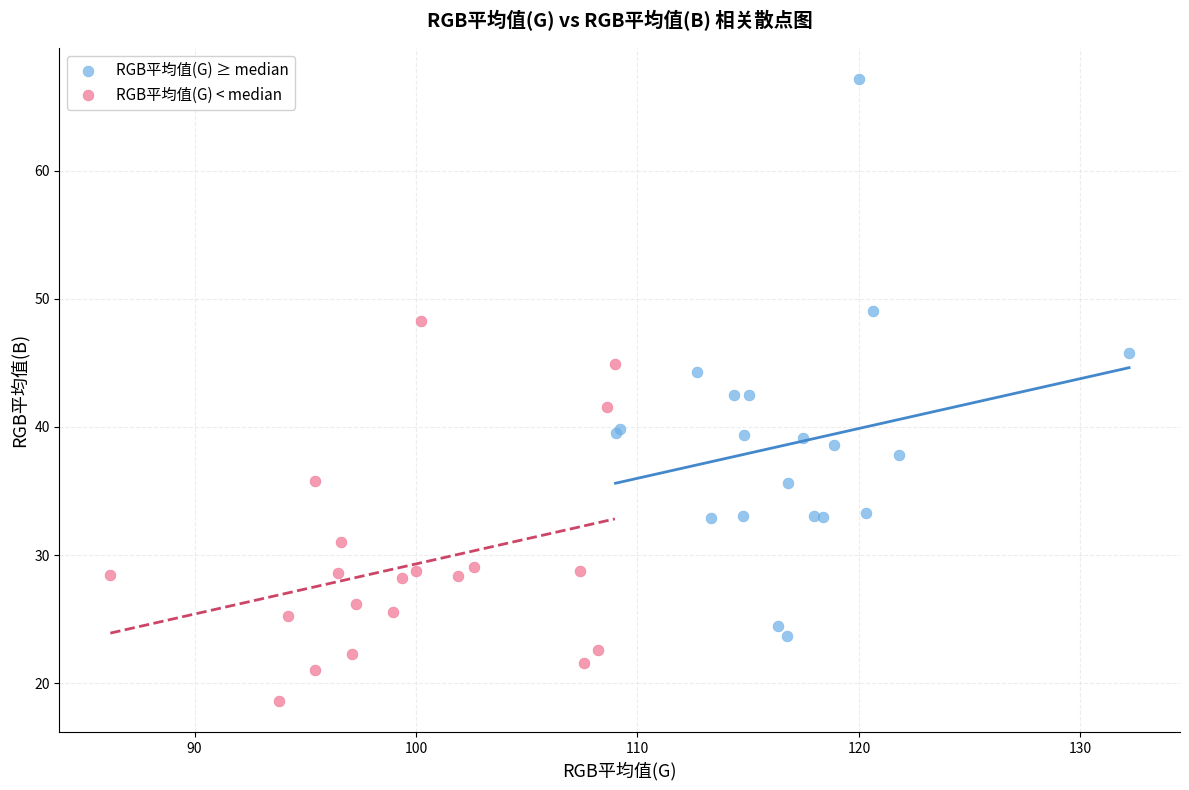

Which series contains the highest Y value?

RGB平均值(G) ≥ median